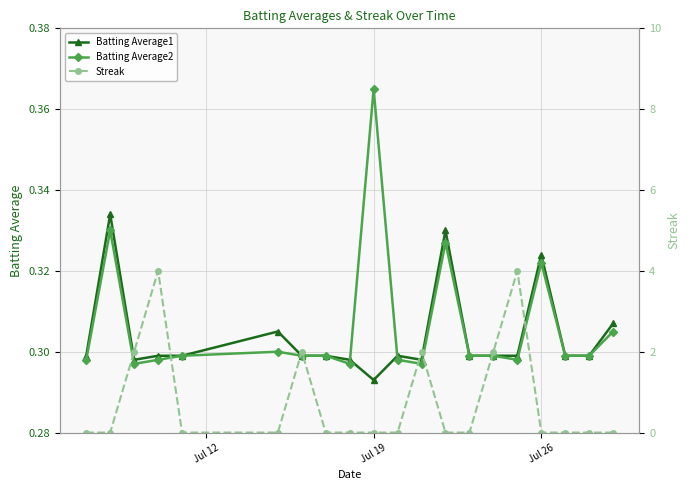

True or false: Batting Average1 has more than 0 points higher than both neighbors.

True